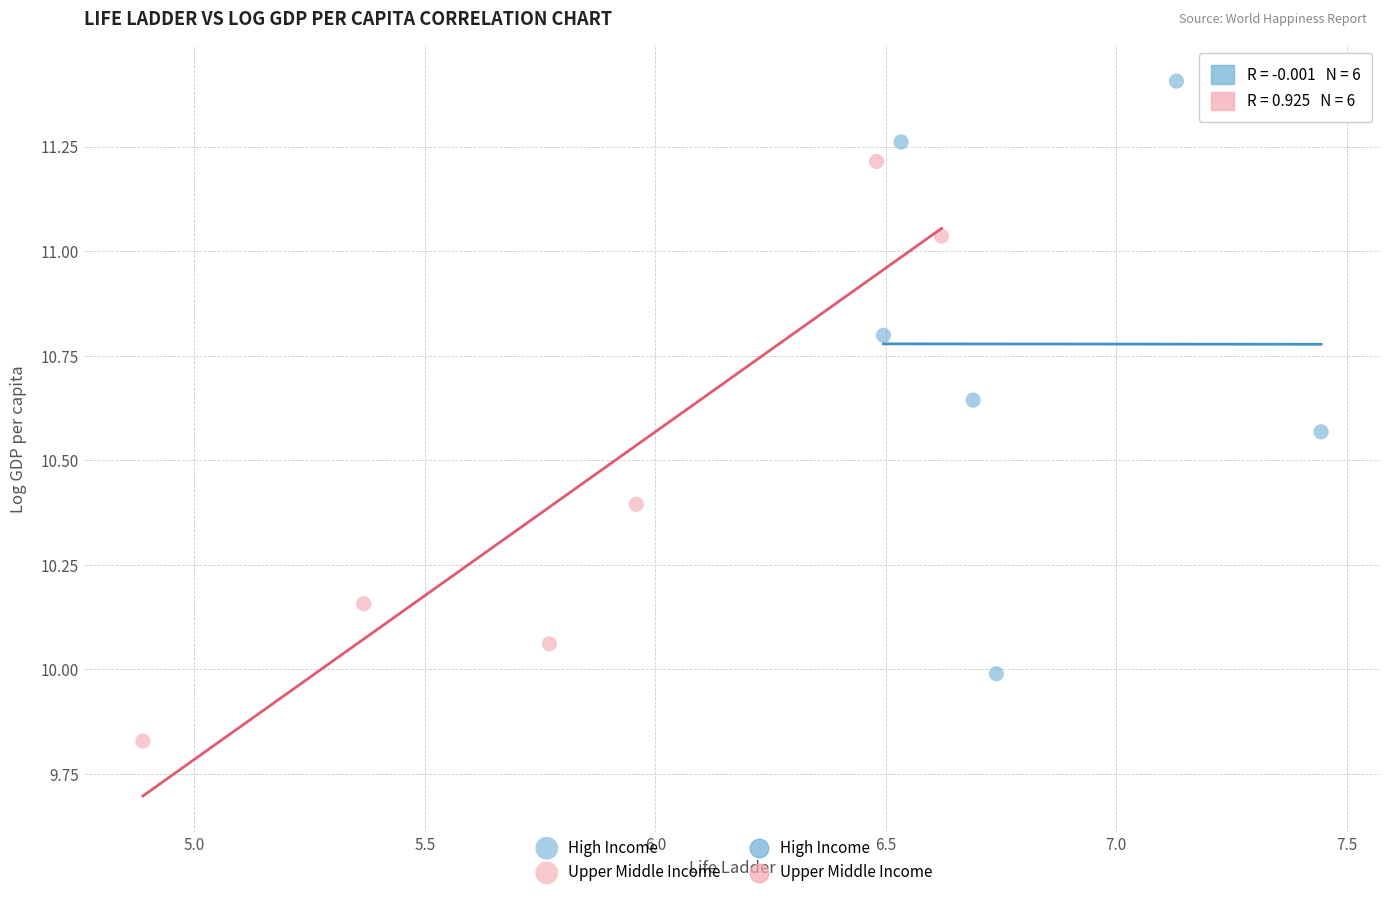

Which series reaches the minimum Y coordinate?

Upper Middle Income